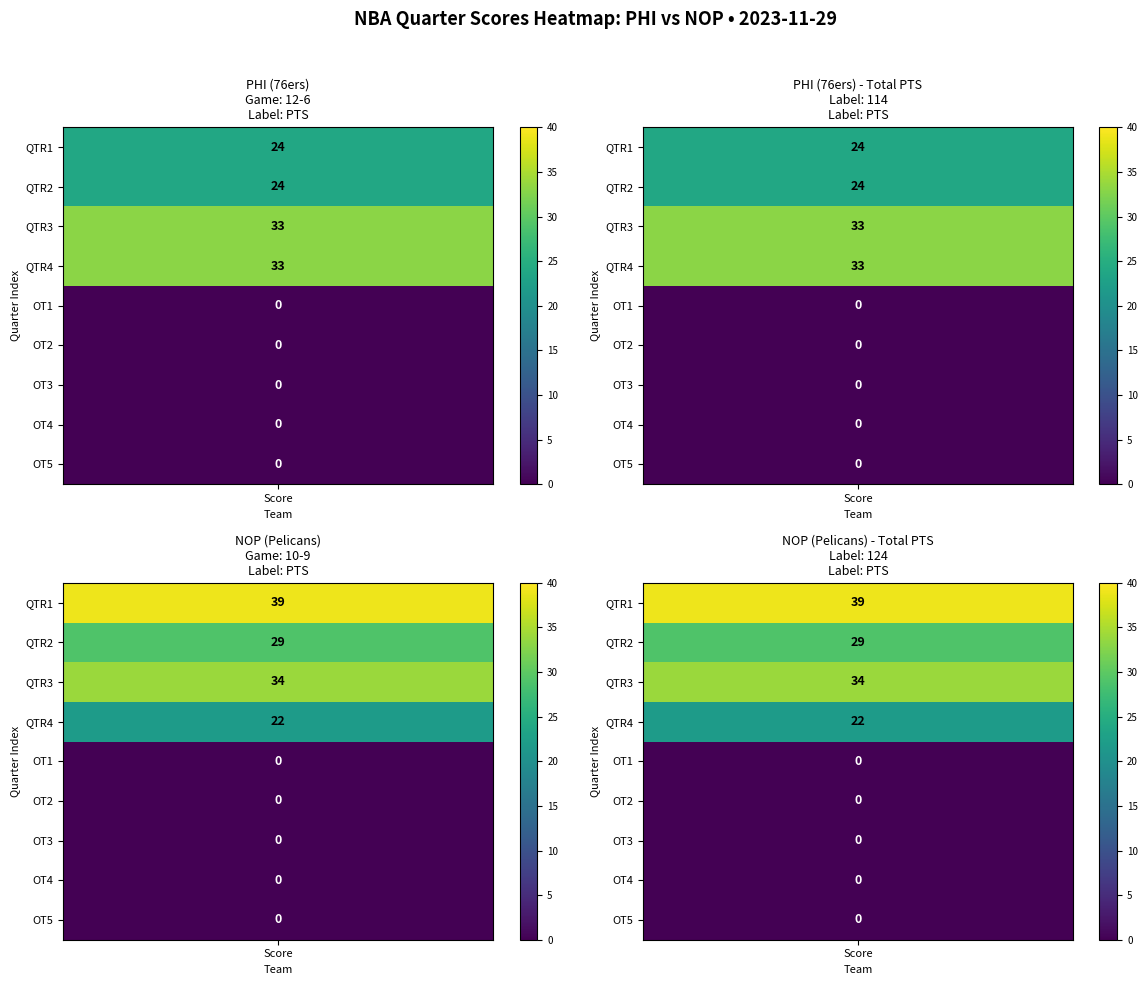

Reading left to right, list all the values displayed in this chart.

PHI: 24	24	33	33	0	0	0	0	0
NOP: 39	29	34	22	0	0	0	0	0